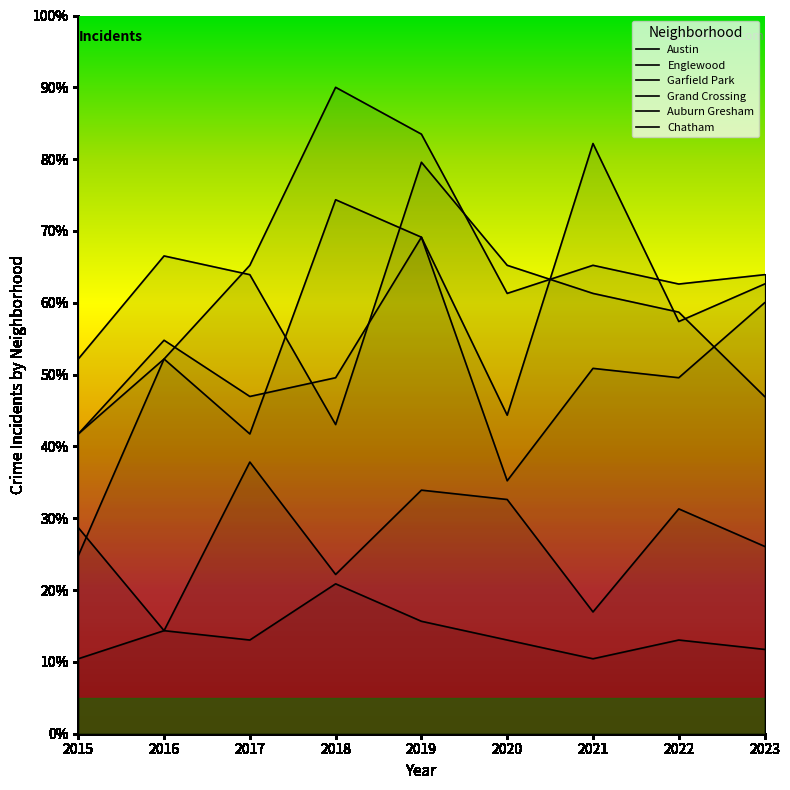

What is the minimum value for Chatham?

10.4